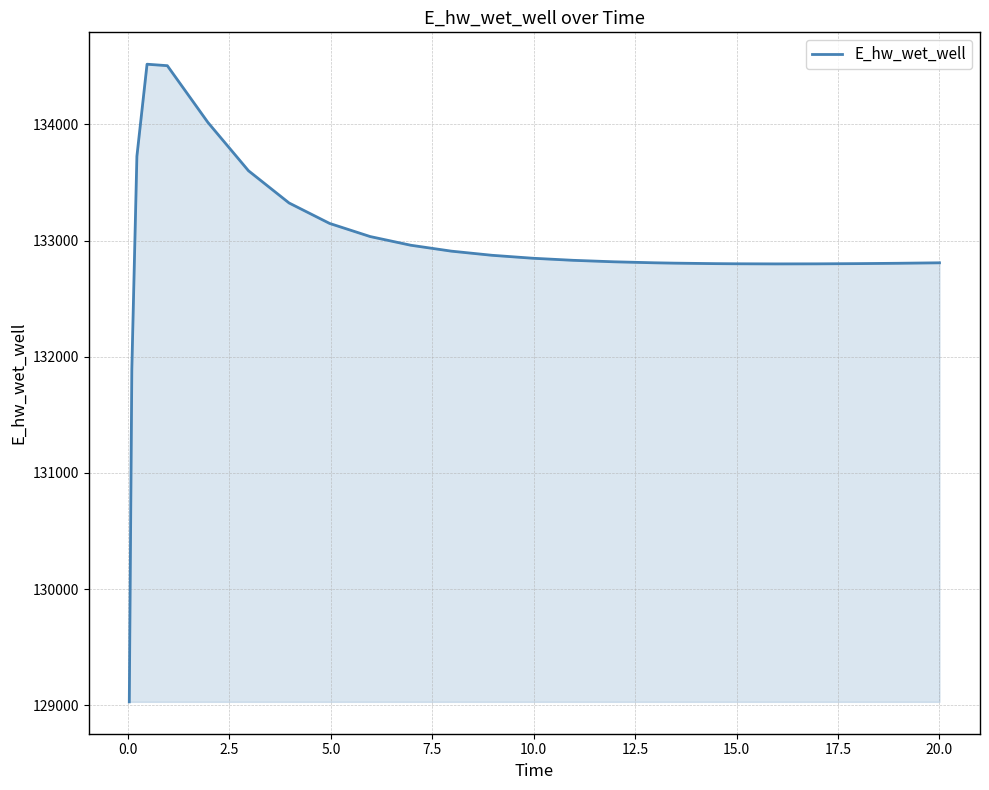

What is the difference between the maximum and minimum values?

5489.1